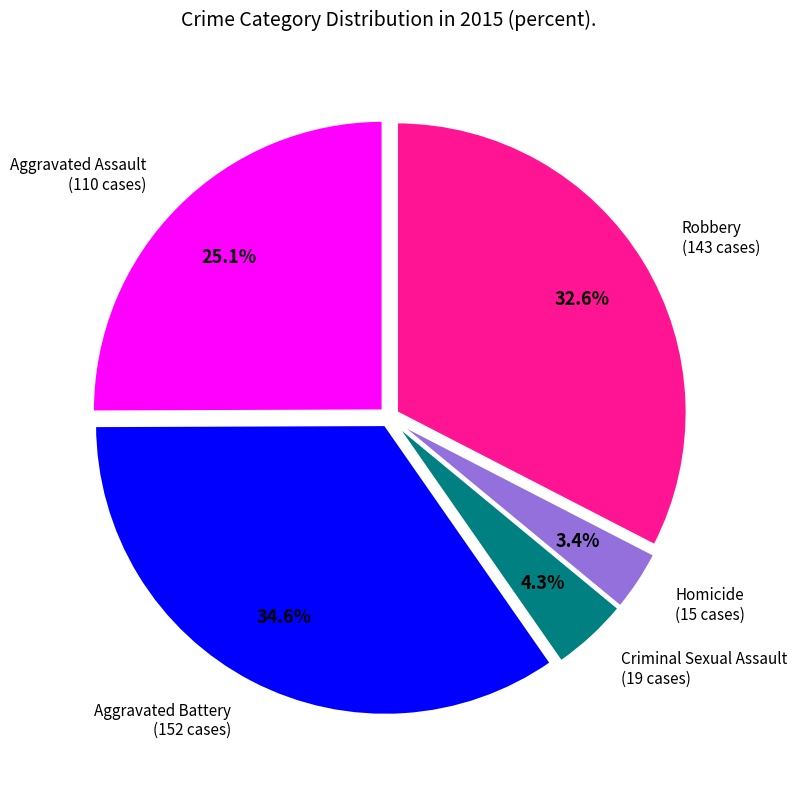

Is there any slice that represents more than half of the pie?

No